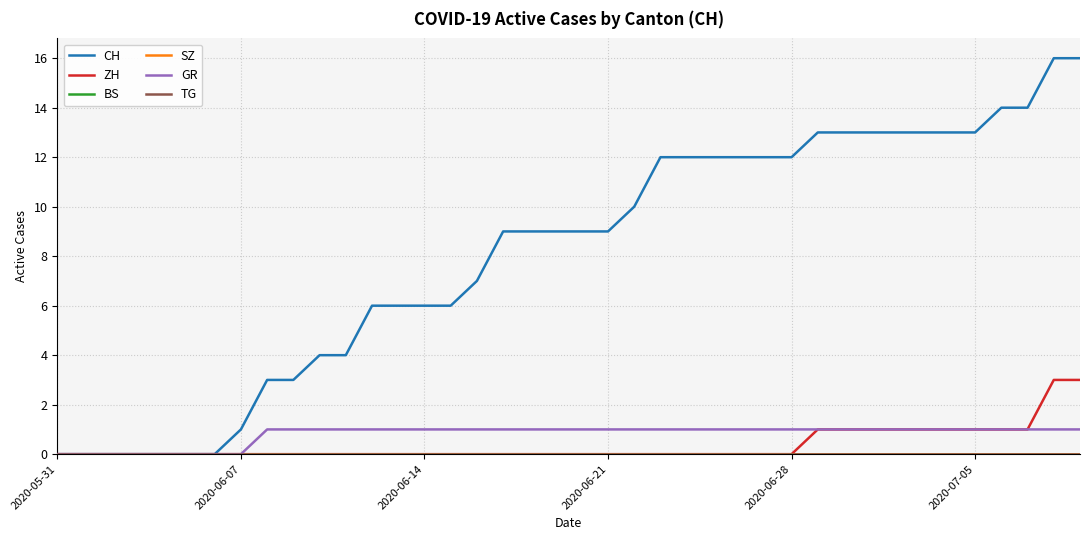

Which category has the lowest value in the GR series?

2020-05-31